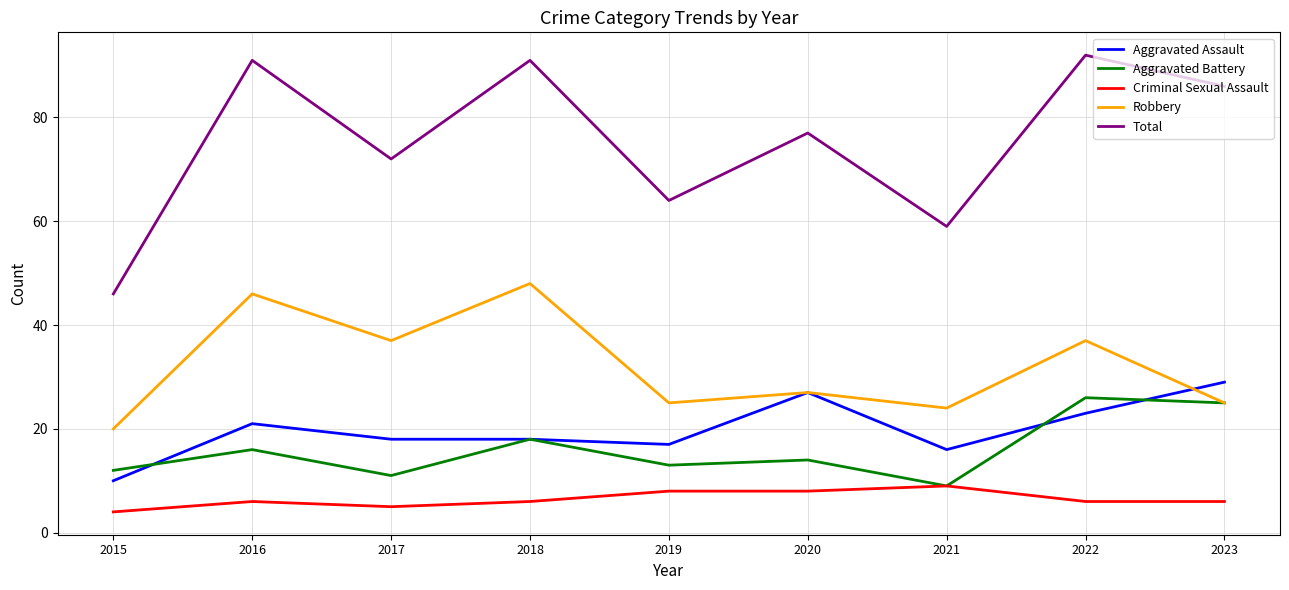

What is the lowest value of the Robbery series?

20